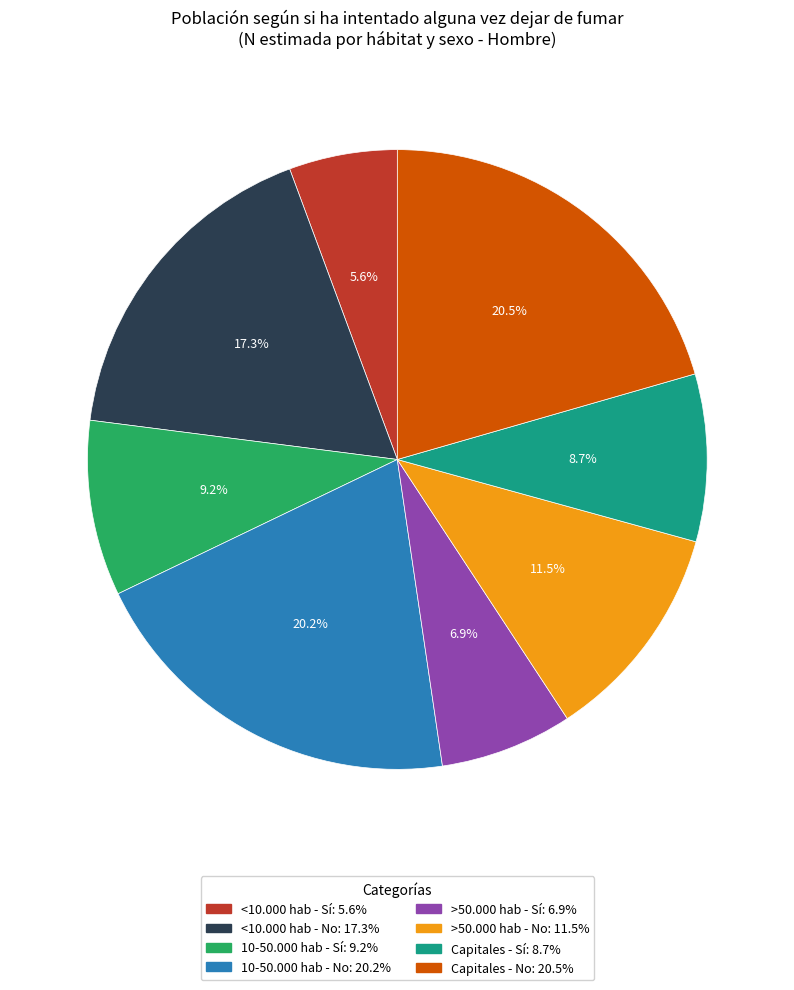

To the nearest percent, what is the difference between the 10-50.000 hab - Sí and Capitales - No slice percentages?

11%